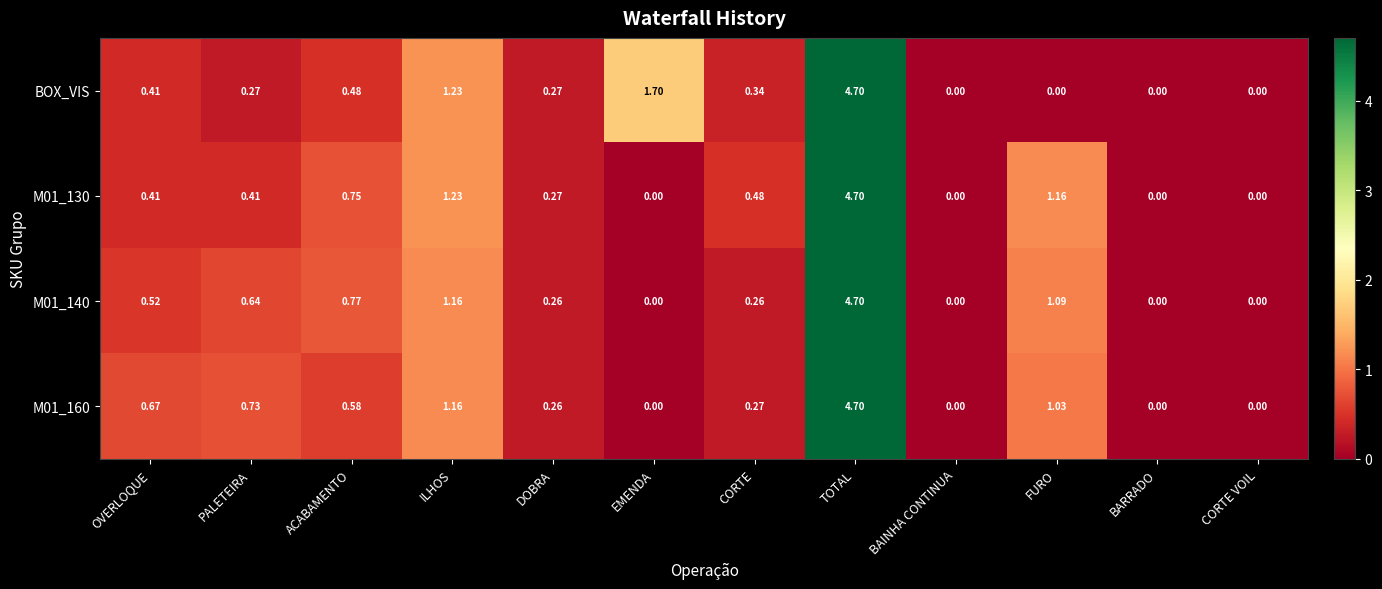

How many categories are shown in the chart?

12